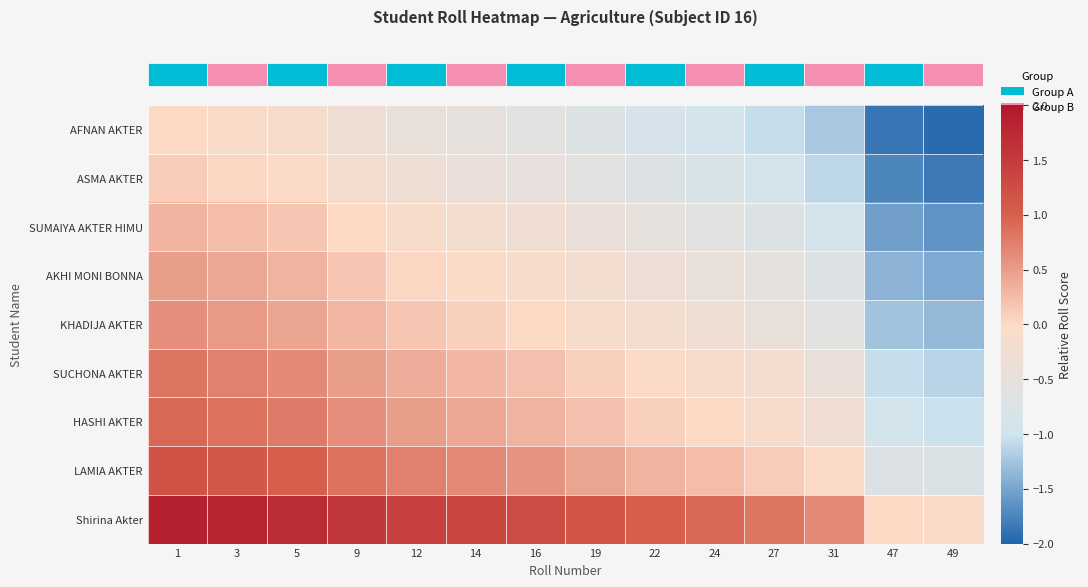

Count the number of data series in this chart.

9